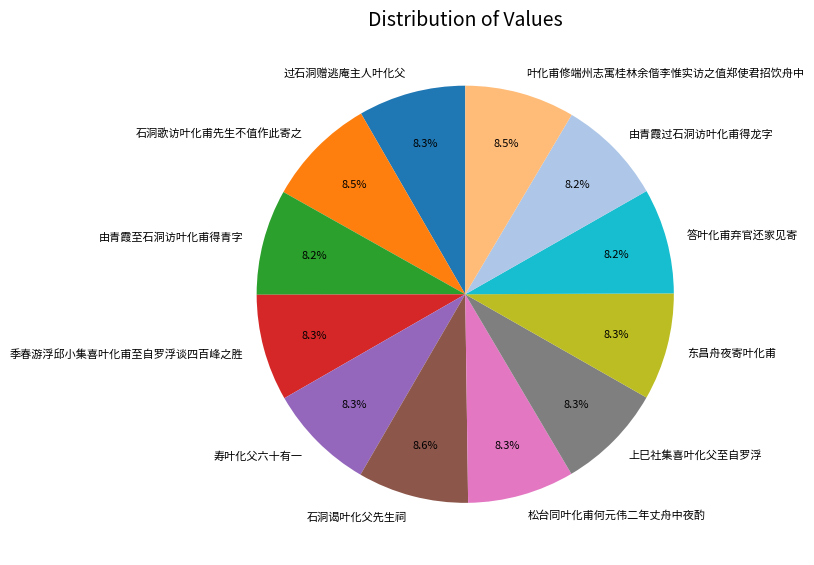

How many slices are in this pie chart?

12